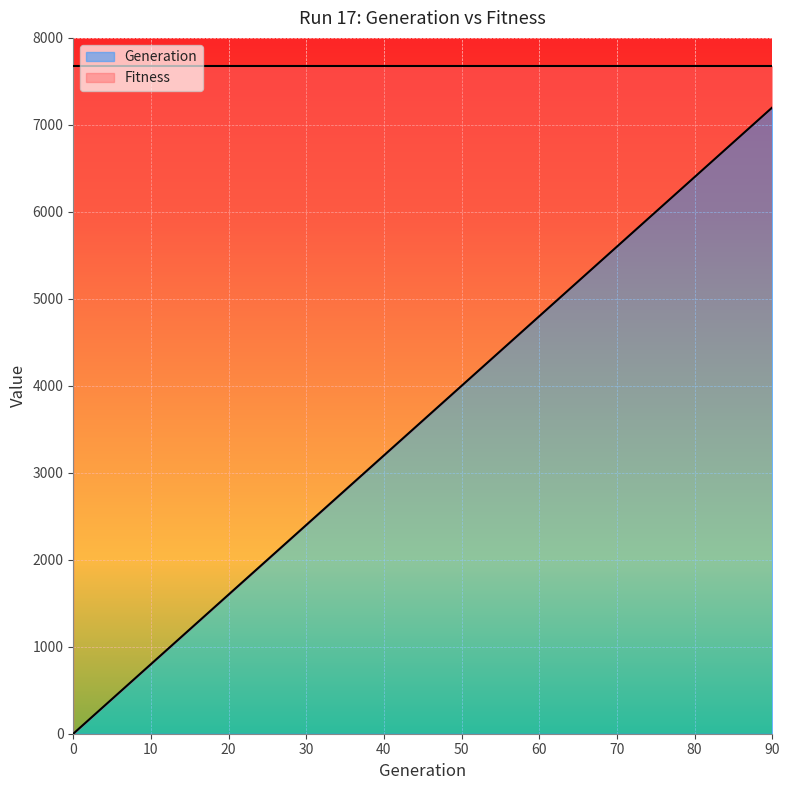

Where is the data nearest to the value 3600?

45